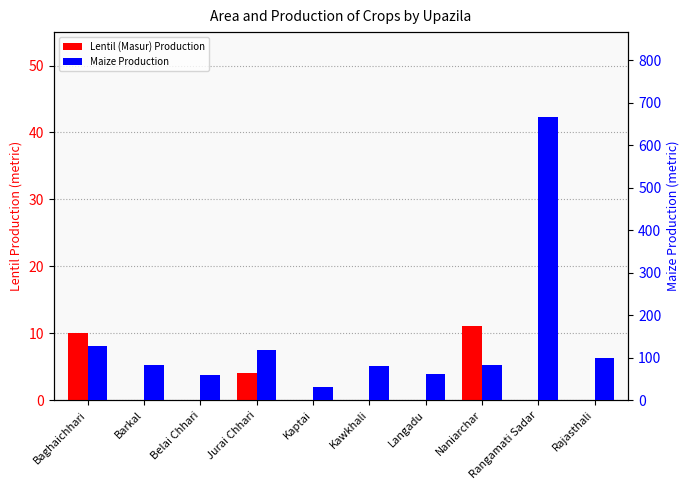

Is the value of Maize Production at Jurai Chhari greater than the value of Lentil (Masur) Production at Belai Chhari?

Yes